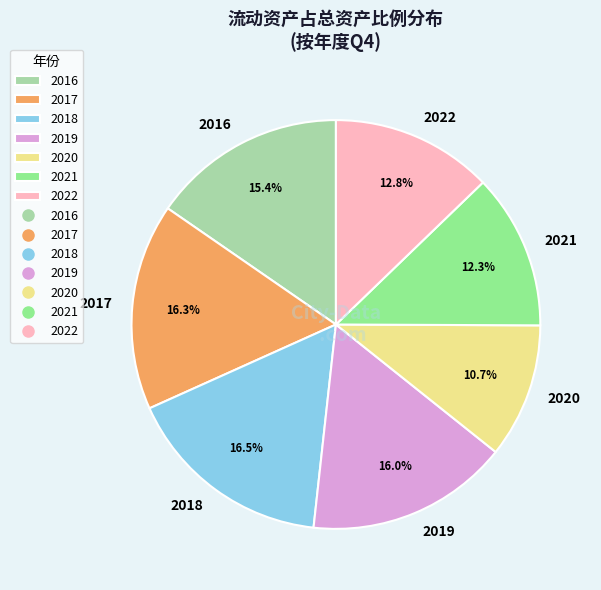

What is the smallest slice in the pie chart?

2020